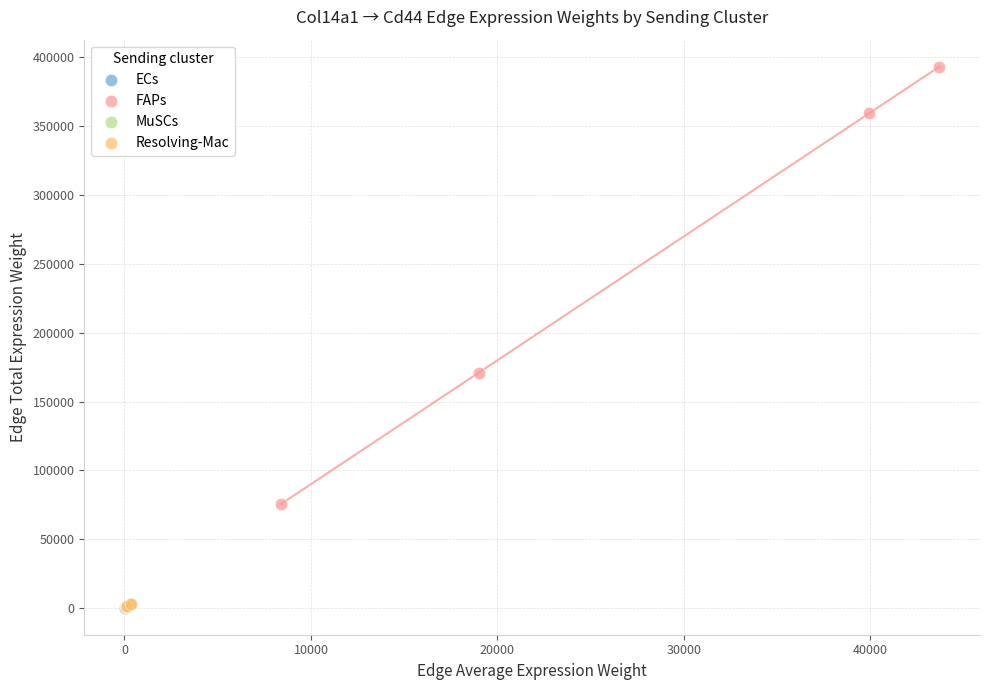

Which series has the largest Y range (max minus min)?

FAPs